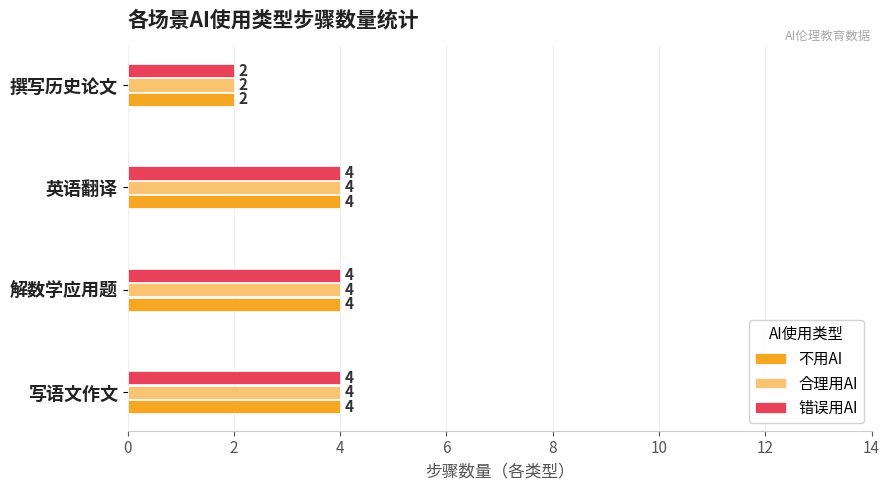

True or false: 合理用AI has a value of 4 at 写语文作文.

True